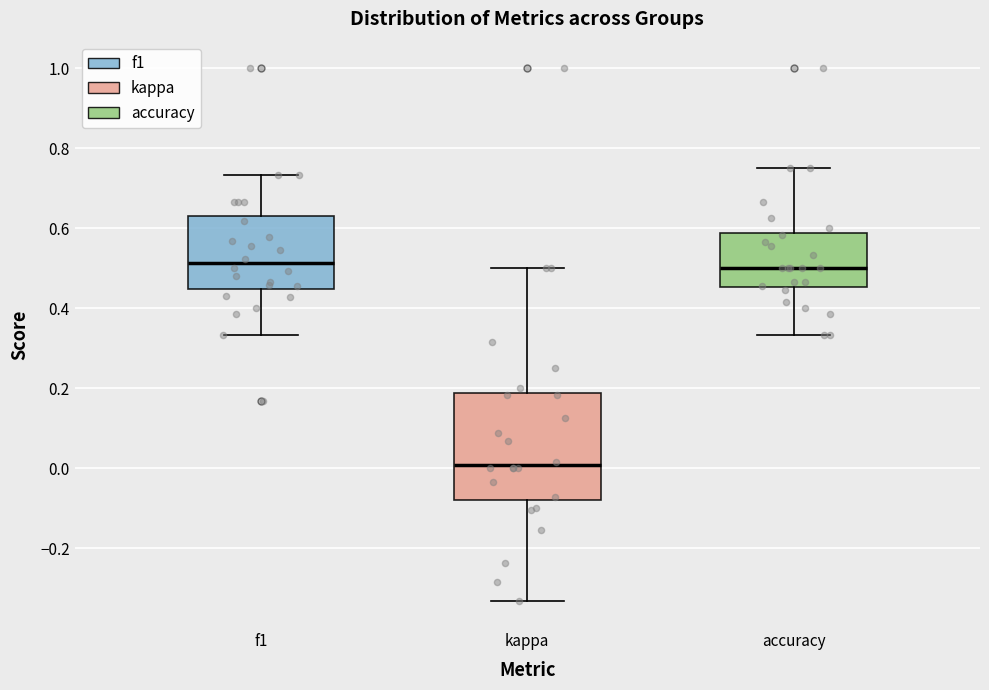

Comparing the boxes themselves (not the whiskers), which one is the tallest?

kappa